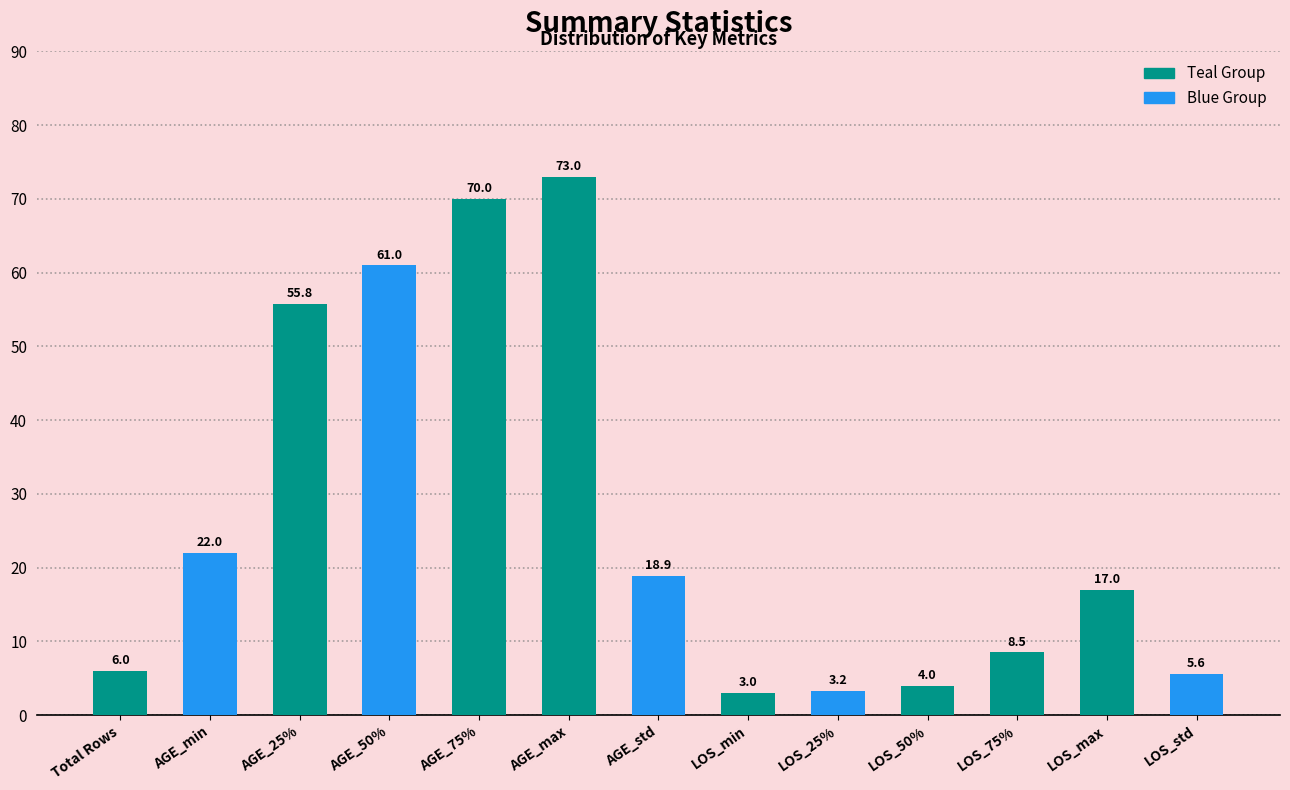

Rank the categories by value from highest to lowest.

AGE_max, AGE_75%, AGE_50%, AGE_25%, AGE_min, AGE_std, LOS_max, LOS_75%, Total Rows, LOS_std, LOS_50%, LOS_25%, LOS_min